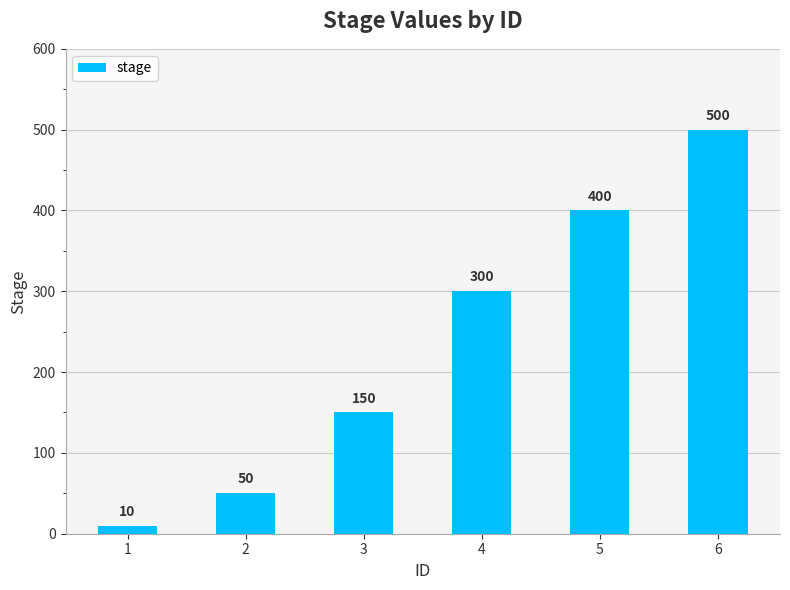

What is the value of the 5th bar from the left?

400